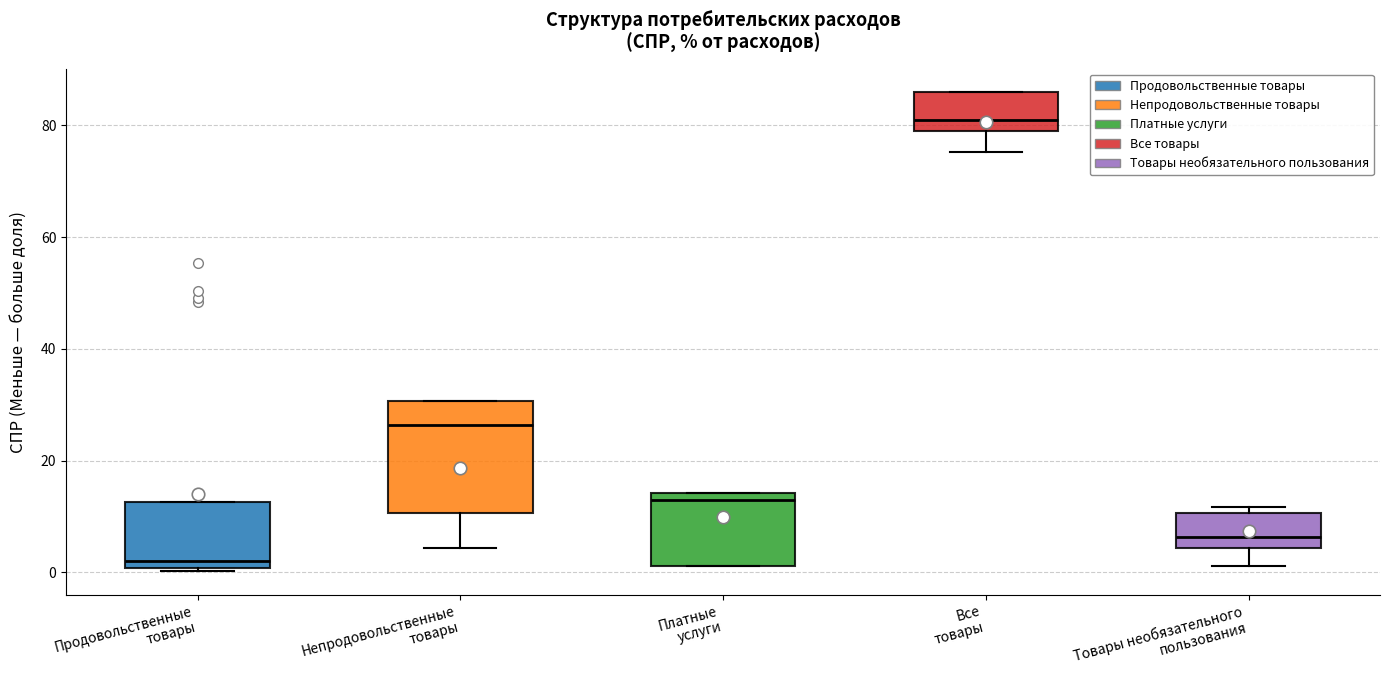

Which box is the tallest, from its lower edge to its upper edge?

Непродовольственные товары